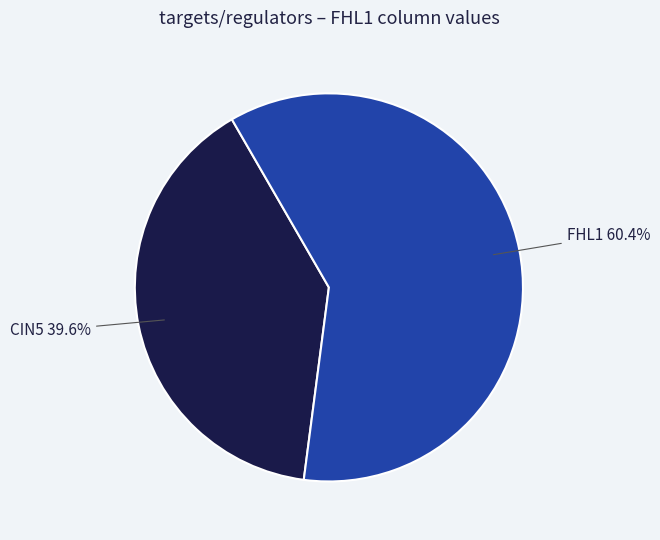

Is there a majority slice in this chart?

Yes